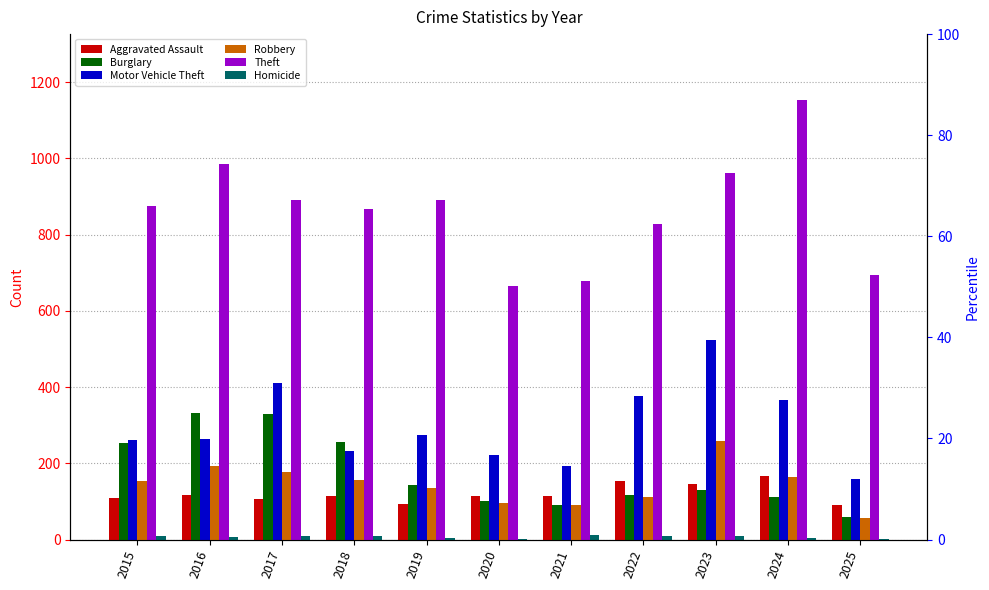

Where is Burglary nearest to the value 195?

2019